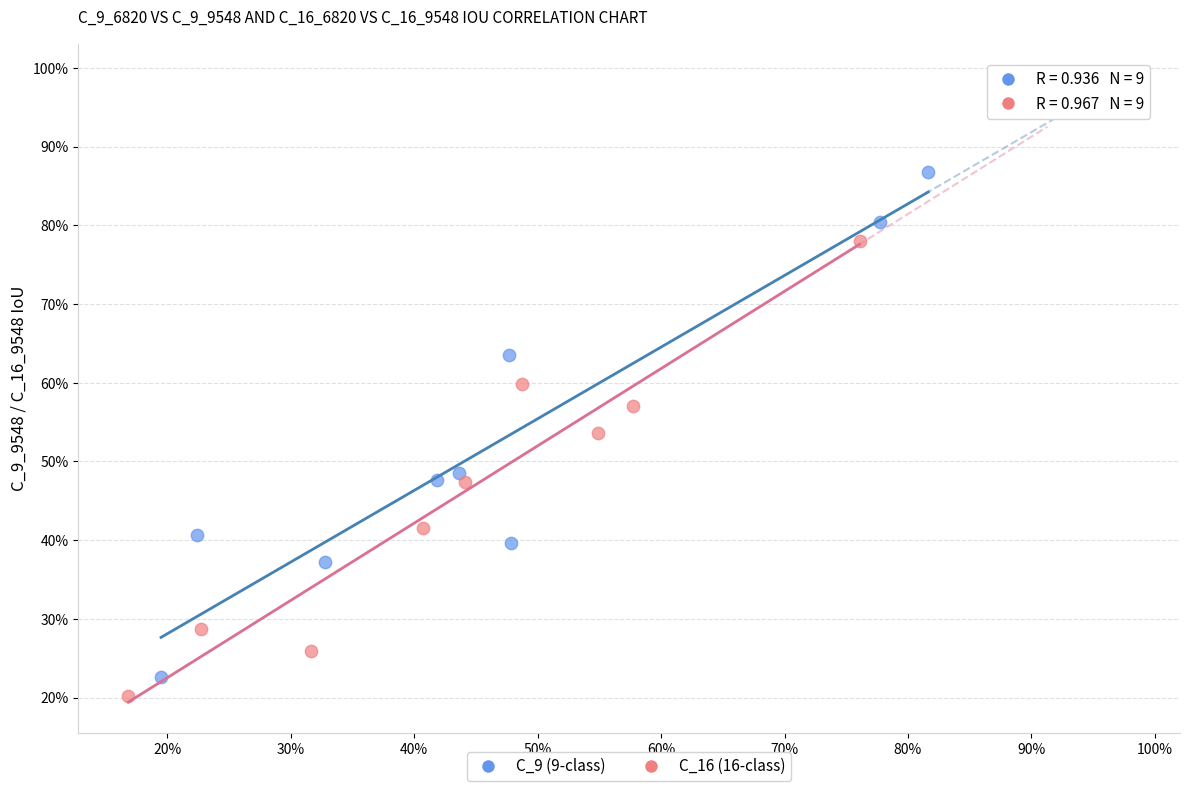

Which series has the largest Y range (max minus min)?

C_9 (9-class)